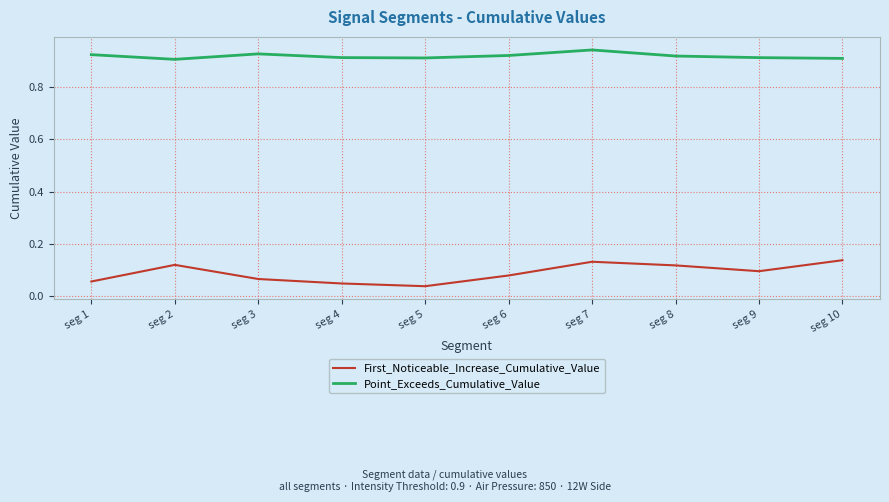

True or false: First_Noticeable_Increase_Cumulative_Value has more than 2 points higher than both neighbors.

False